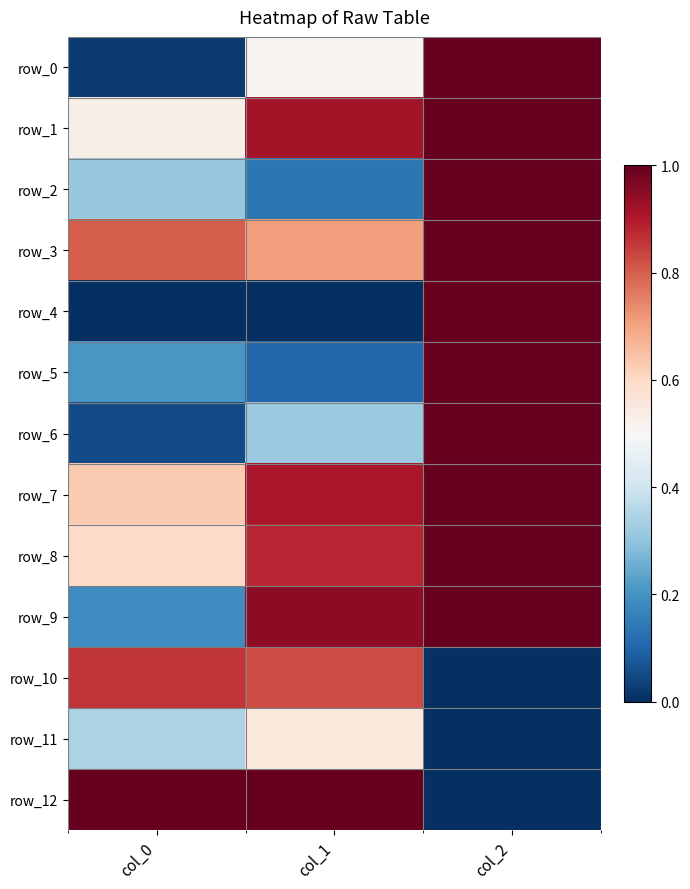

What is the difference between the row_2 values at col_2 and col_1?

0.9